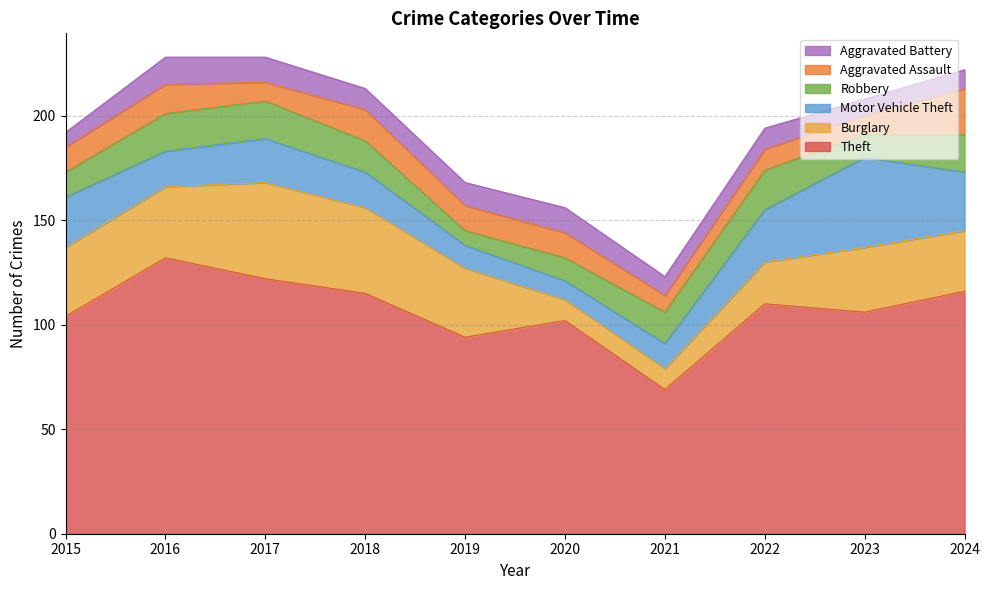

Reading left to right, extract all data points from this chart.

Theft: 104	132	122	115	94	102	69	110	106	116
Burglary: 33	34	46	41	33	10	10	20	31	29
Motor Vehicle Theft: 24	17	21	17	11	9	12	25	43	28
Robbery: 12	18	18	15	7	11	15	19	11	18
Aggravated Assault: 12	14	9	15	12	12	8	10	9	22
Aggravated Battery: 7	13	12	10	11	12	9	10	8	9